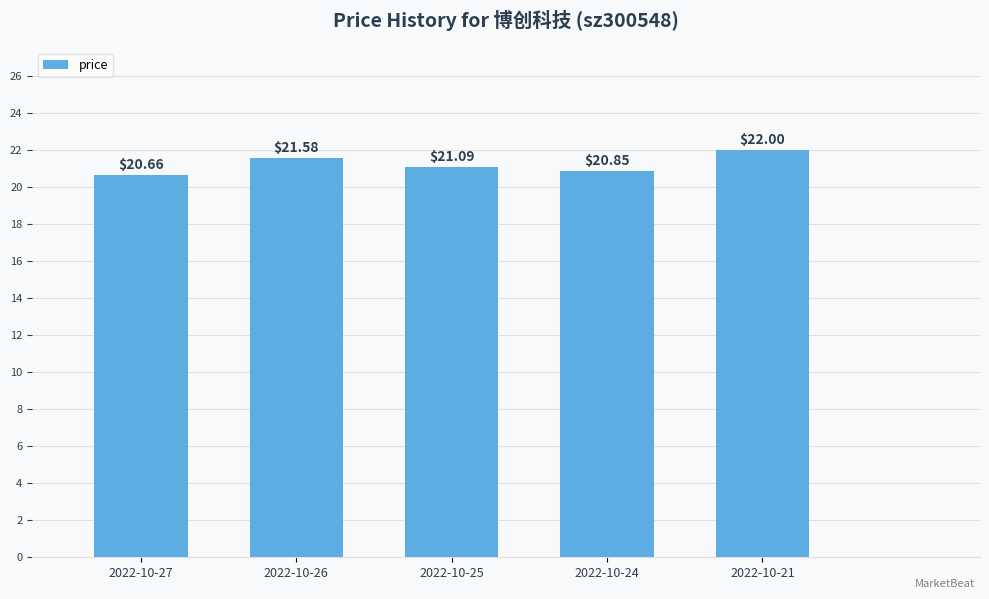

What is the average value?

21.2